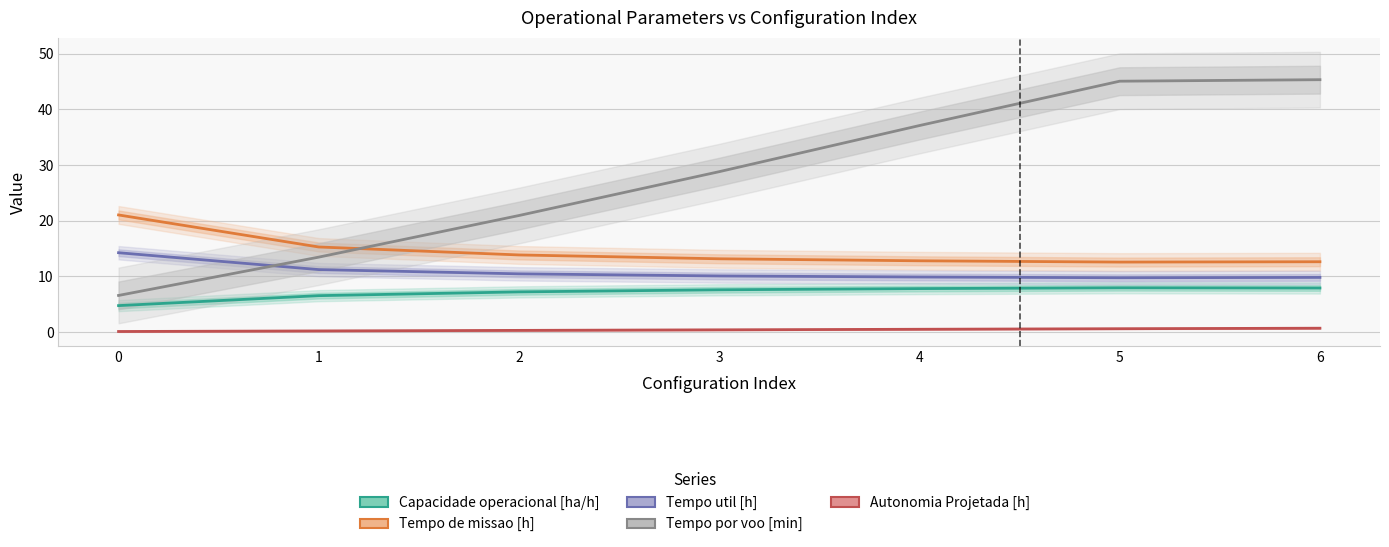

How many lines are shown in the chart?

5